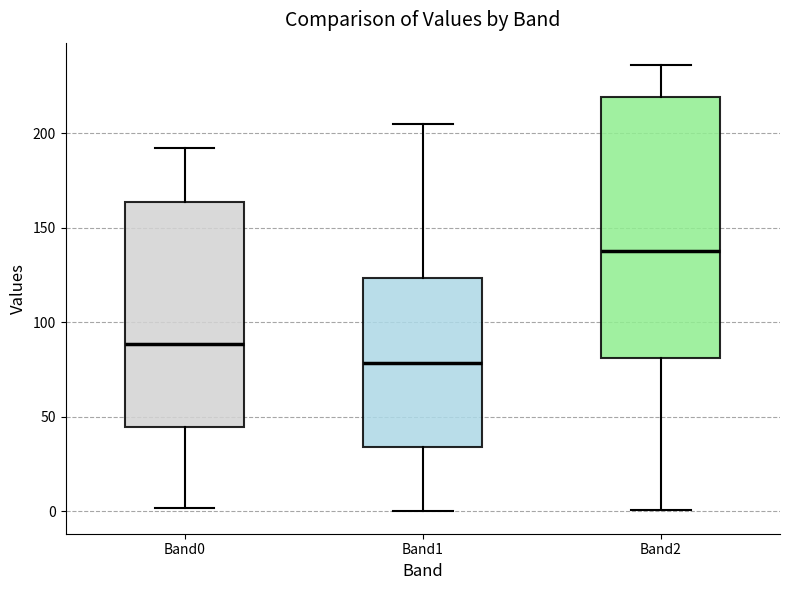

Which box has the highest median line?

Band2